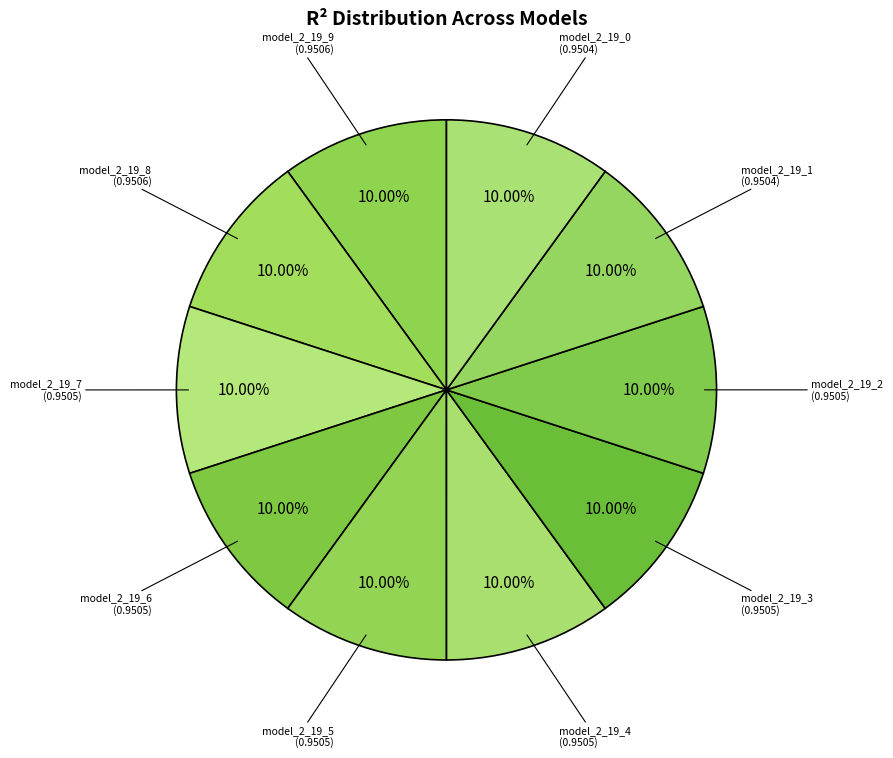

Does model_2_19_1 account for over 50% of the chart?

No